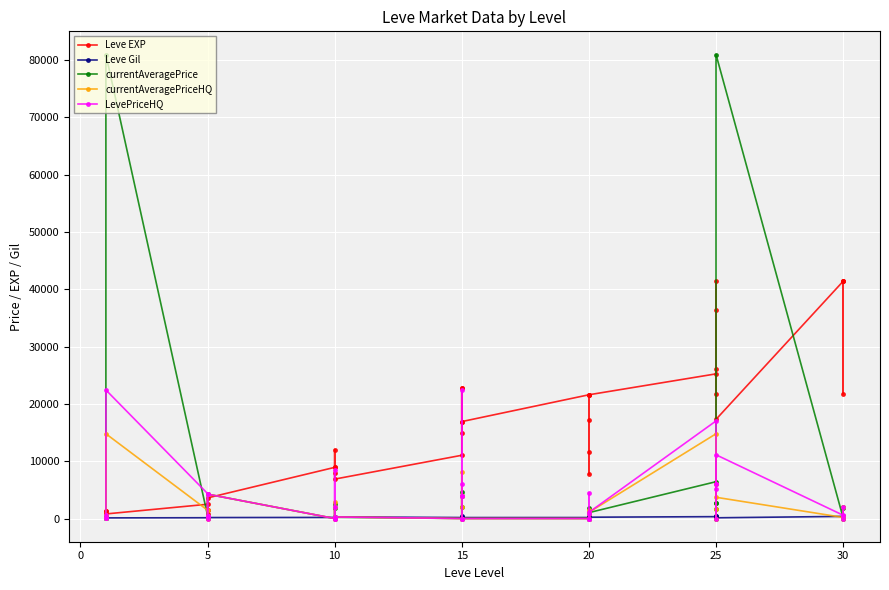

What is the greatest value displayed?

80986.3